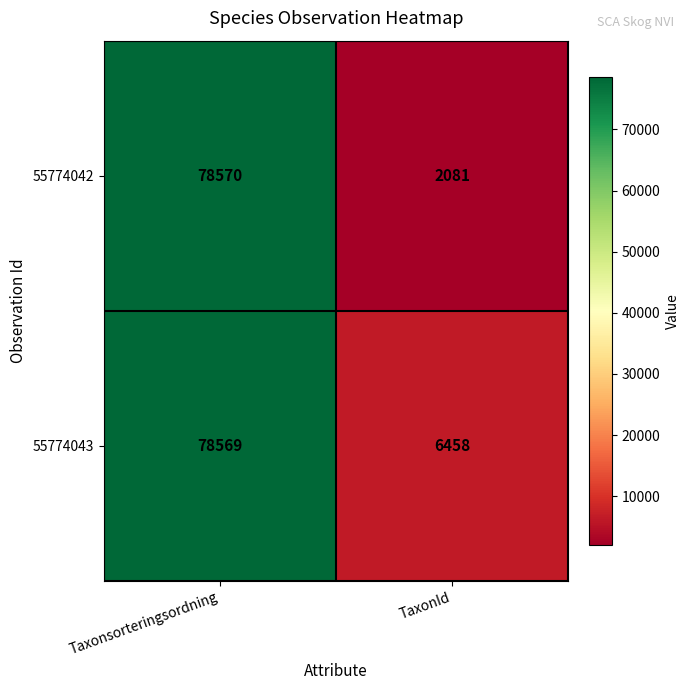

List the series in order of their overall mean, highest first.

55774043, 55774042